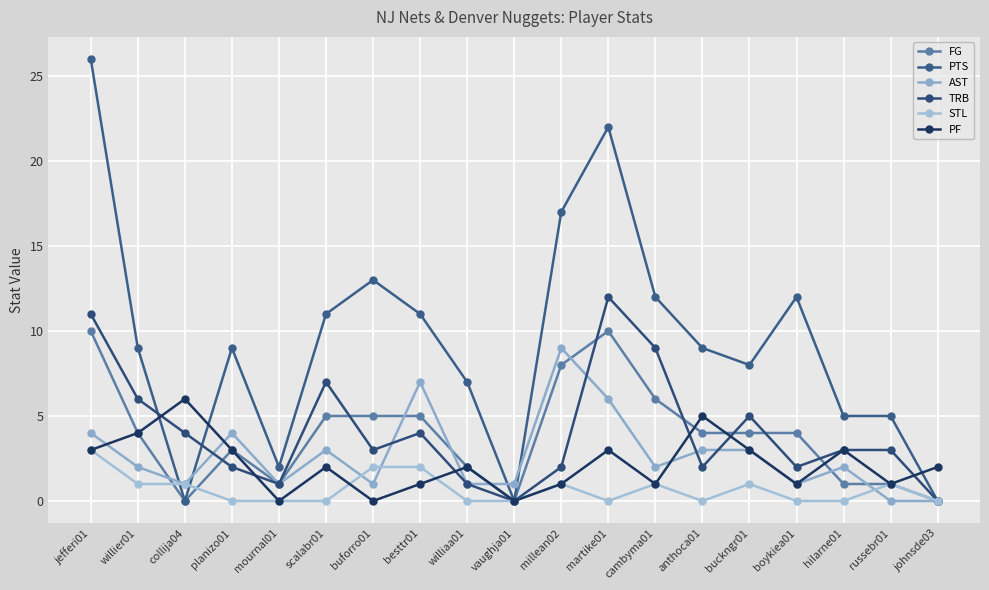

List the series in order of their peak value, lowest first.

STL, PF, AST, FG, TRB, PTS